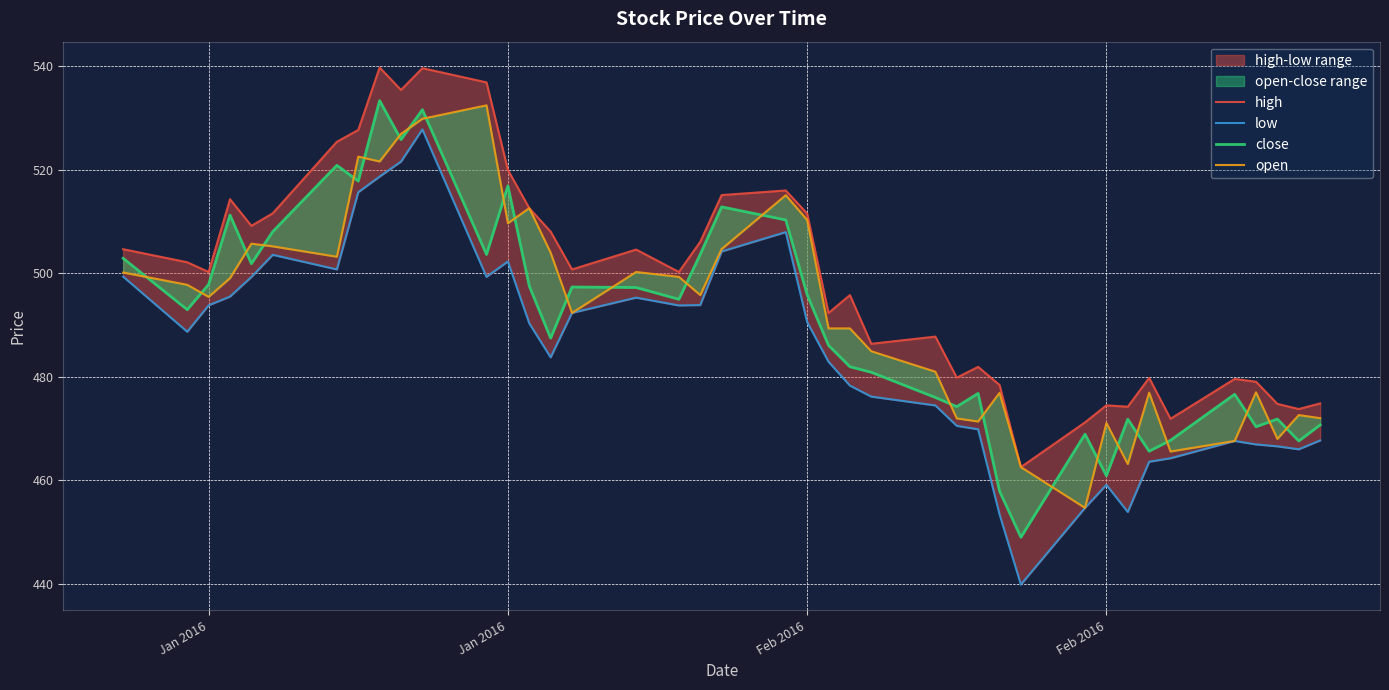

Which series has the largest total across all categories?

high